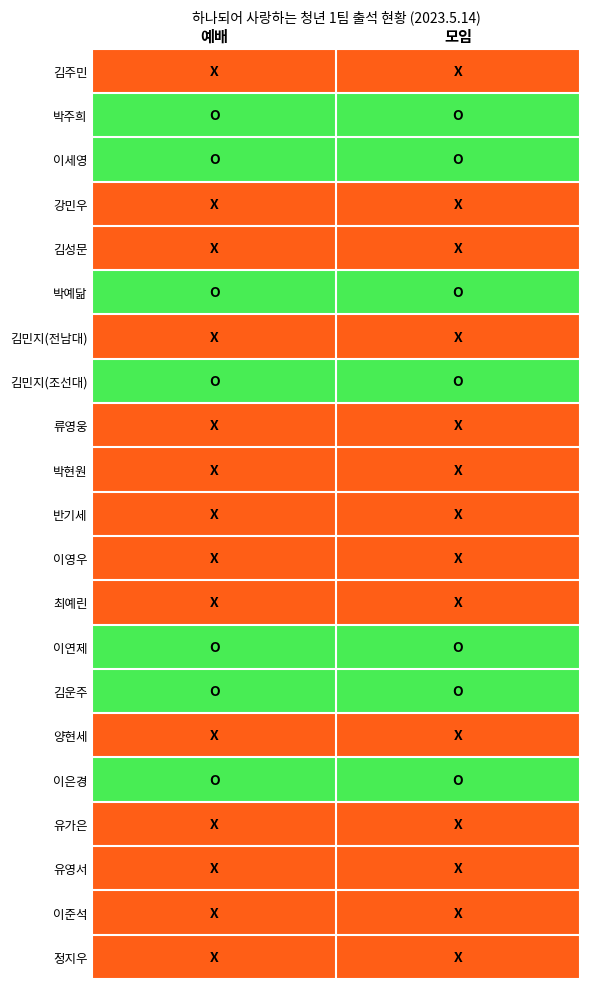

Reading right to left, list all the values displayed in this chart.

김주민: 모임=0	예배=0
박주희: 모임=1	예배=1
이세영: 모임=1	예배=1
강민우: 모임=0	예배=0
김성문: 모임=0	예배=0
박예닮: 모임=1	예배=1
김민지(전남대): 모임=0	예배=0
김민지(조선대): 모임=1	예배=1
류영웅: 모임=0	예배=0
박현원: 모임=0	예배=0
반기세: 모임=0	예배=0
이영우: 모임=0	예배=0
최예린: 모임=0	예배=0
이연제: 모임=1	예배=1
김운주: 모임=1	예배=1
양현세: 모임=0	예배=0
이은경: 모임=1	예배=1
유가은: 모임=0	예배=0
유영서: 모임=0	예배=0
이준석: 모임=0	예배=0
정지우: 모임=0	예배=0